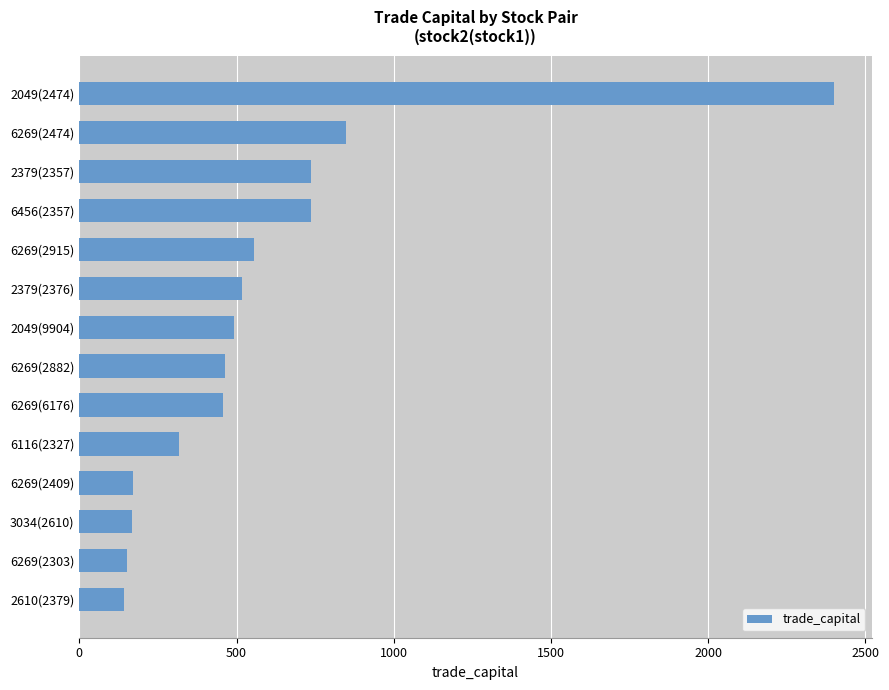

What is the ratio of the value at 6269(2409) to the value at 6269(2882)?

0.4